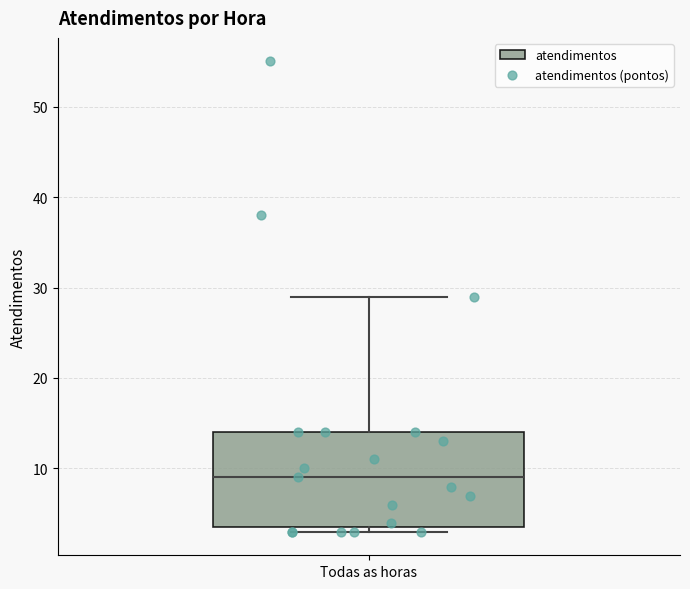

Read this box plot against the y-axis: the position of the median line, the range covered by the box, and the ends of both whiskers. The values are not printed on the chart, so give them approximately, as read against the axis.

median 9, box 4 to 14, whiskers 3 to 29